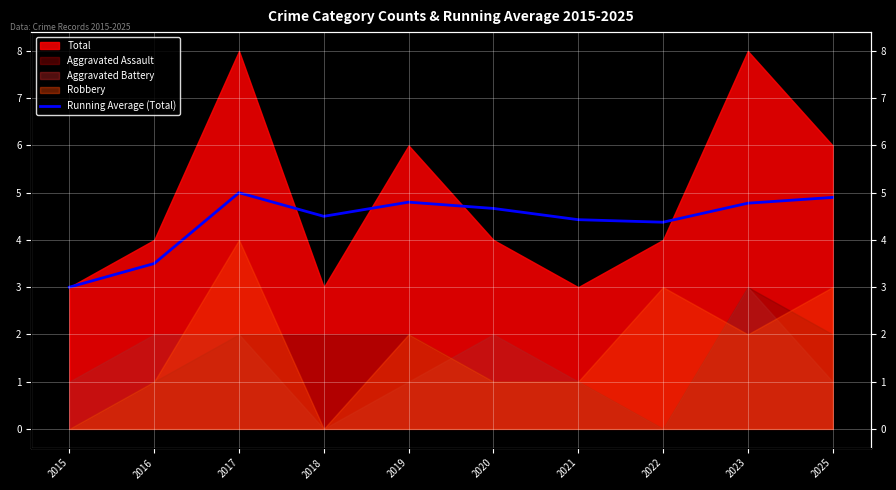

How many interior local valleys (lower than both neighbors) does the data have?

2